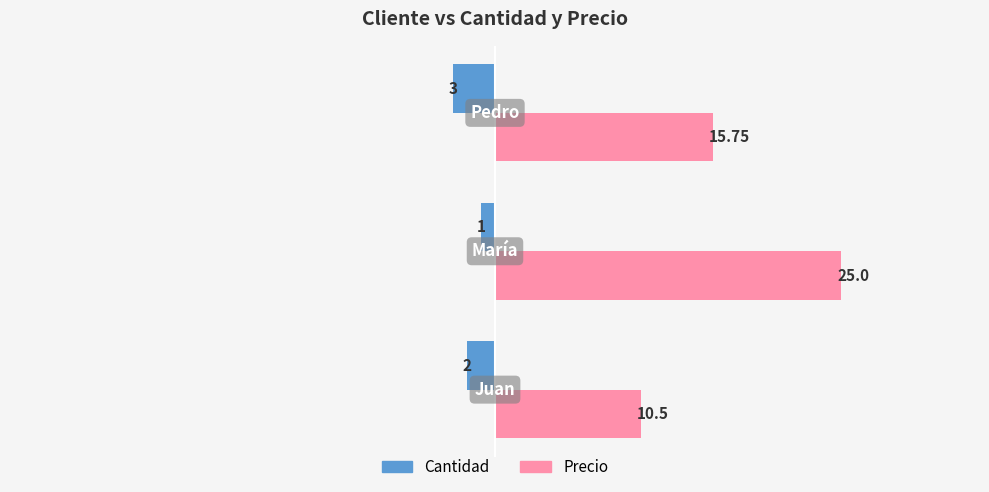

What is the difference between the maximum and minimum values in the Cantidad series?

2.0